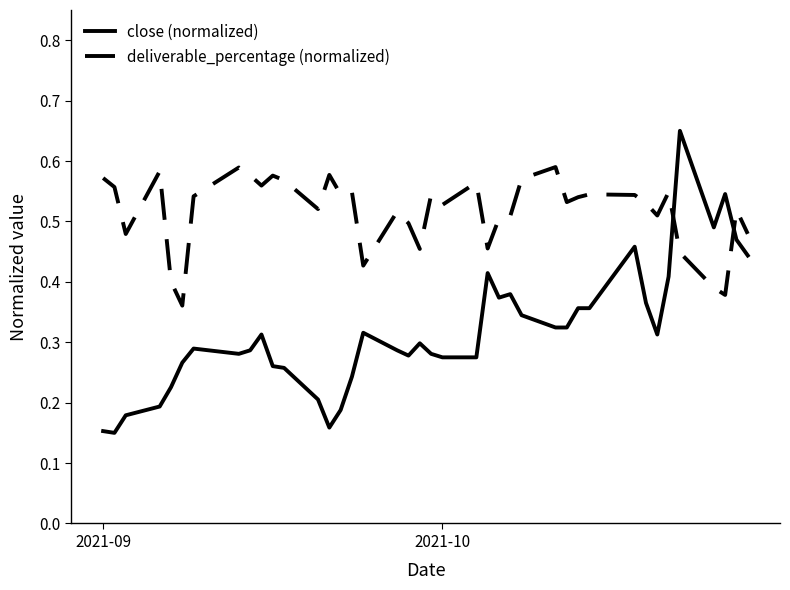

How many times do deliverable_percentage (normalized) and close (normalized) cross each other?

2